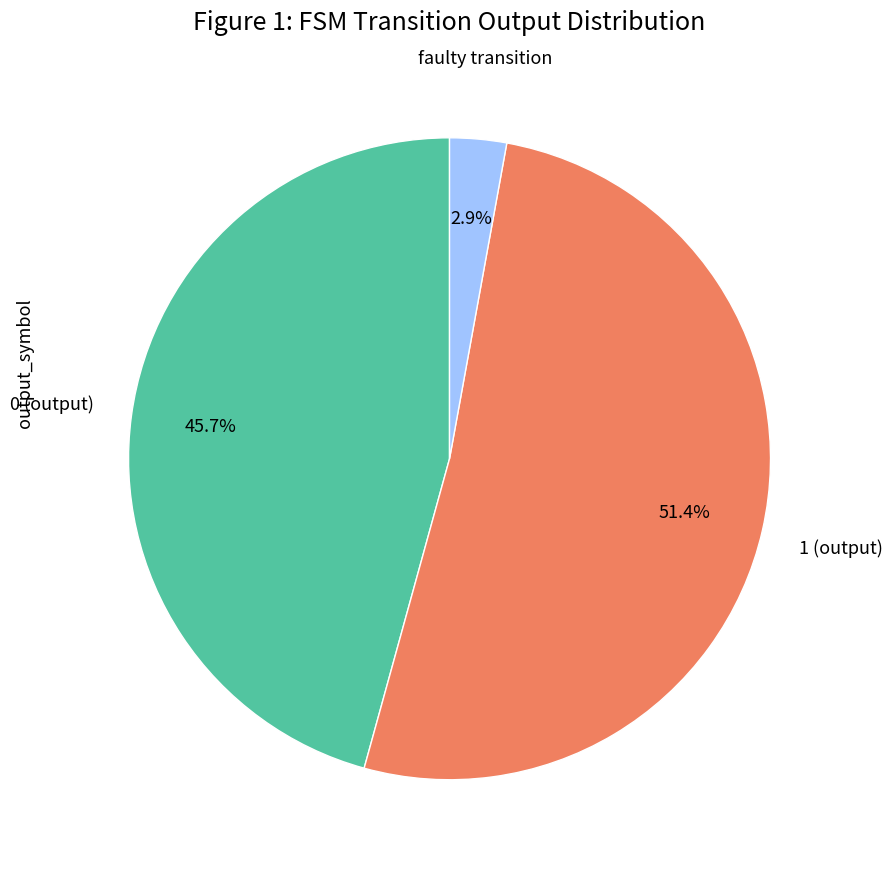

How much of the chart is everything except 0 (output)?

54.3%